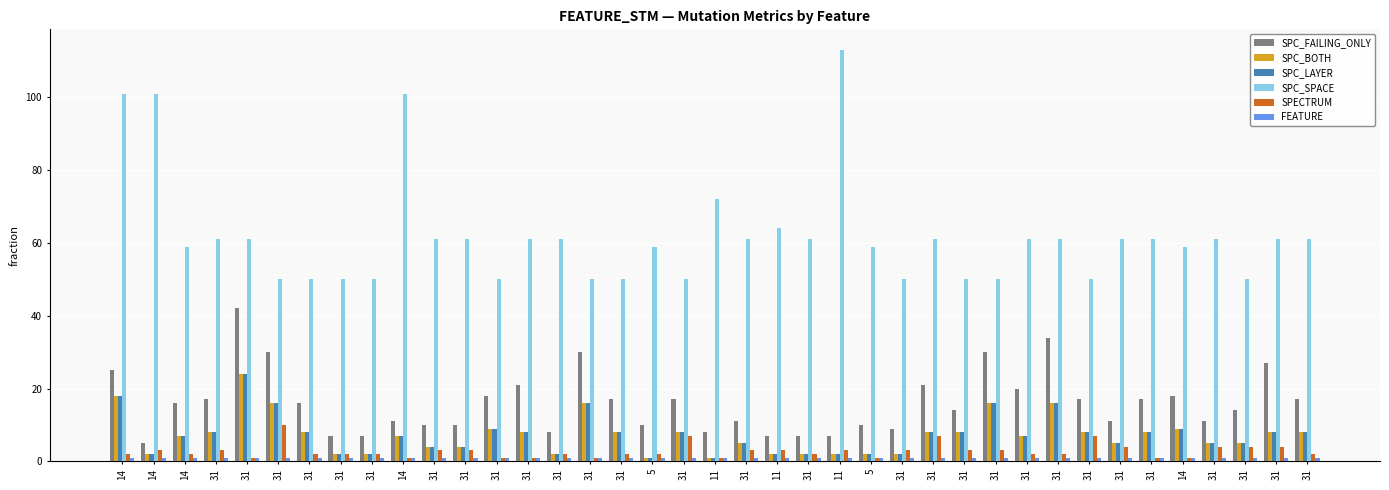

Does the chart contain any negative values?

No